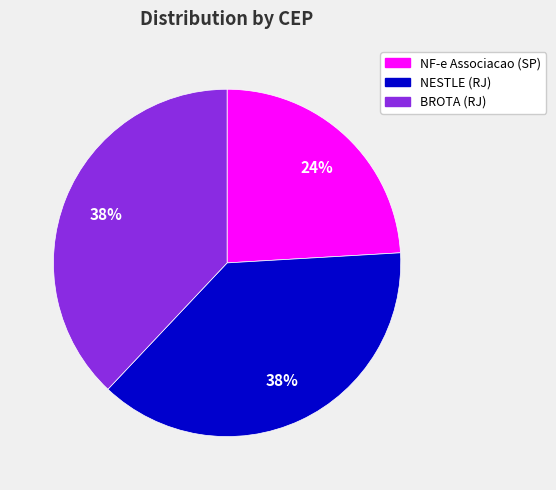

True or false: NF-e Associacao (SP) accounts for 37% of the total.

False